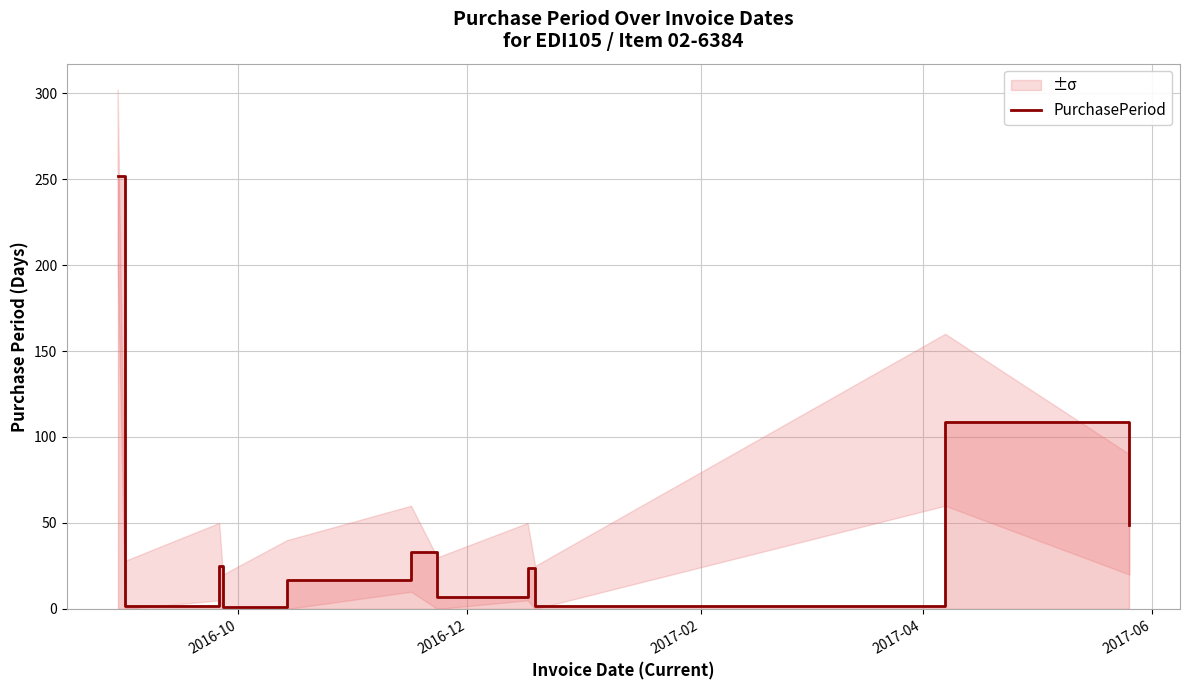

What is the sum of all values?

521